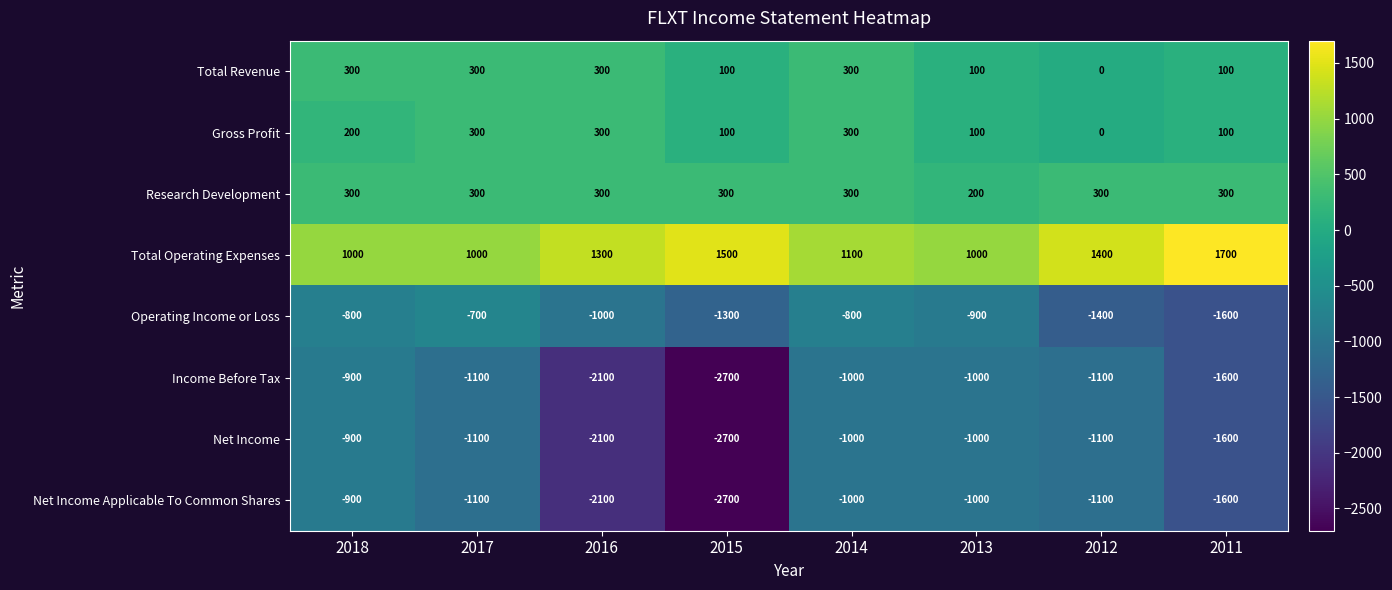

Is it true that Total Operating Expenses equals 703 at 2011?

False